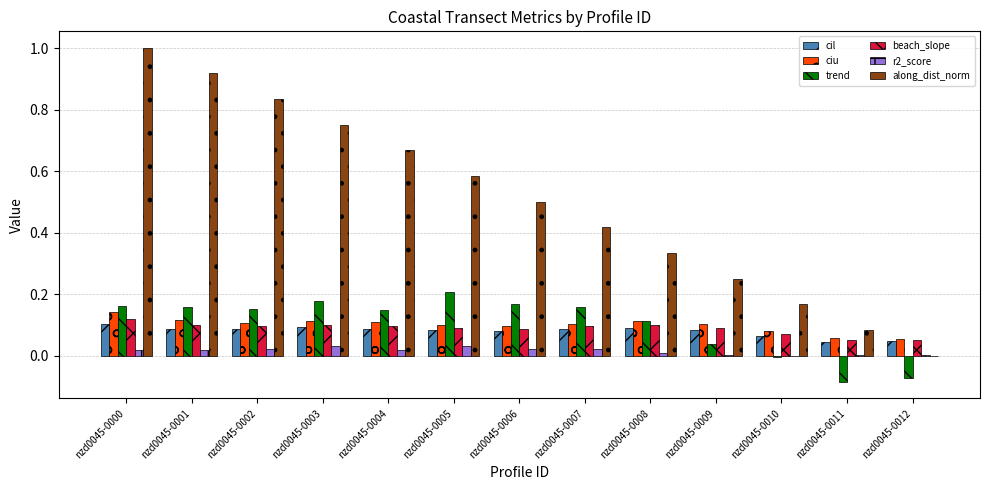

What is the greatest value displayed?

1.0